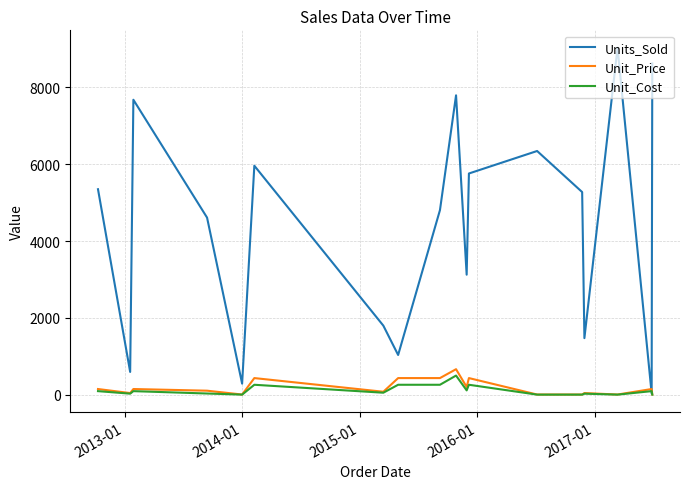

What is the maximum value shown in the chart?

9030.0